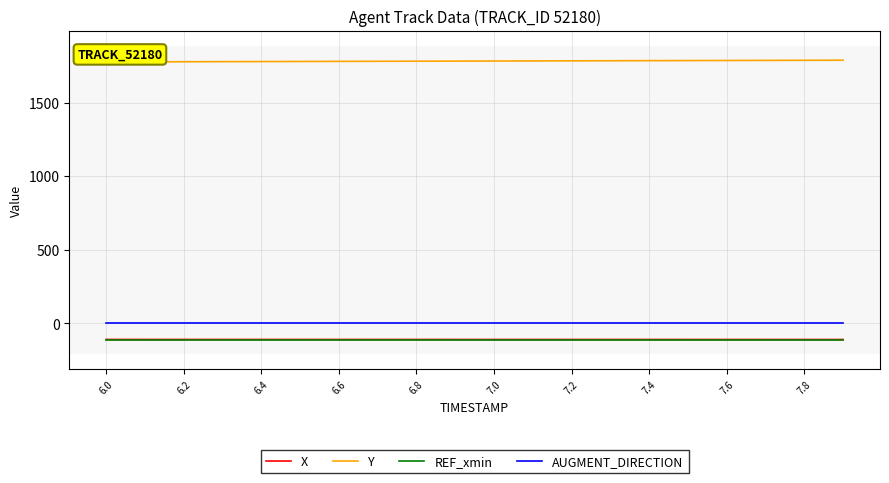

Which series has the largest total across all categories?

Y